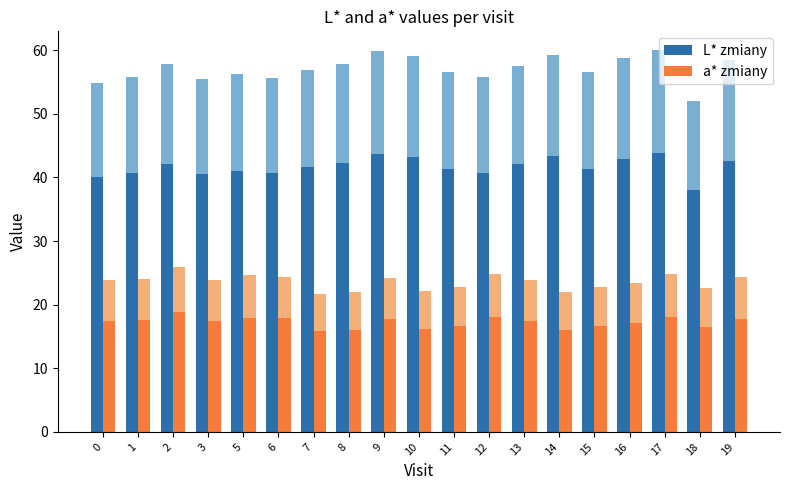

What is the value of the L* zmiany bar at the 8th from the left?

57.8